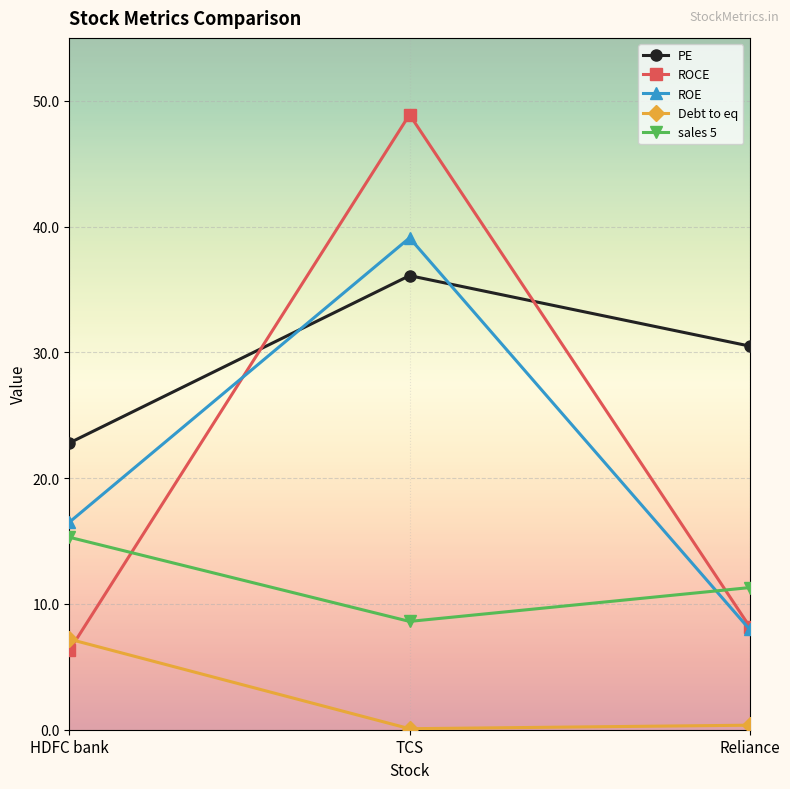

At HDFC bank, list the series in order from smallest to largest.

ROCE, Debt to eq, sales 5, ROE, PE